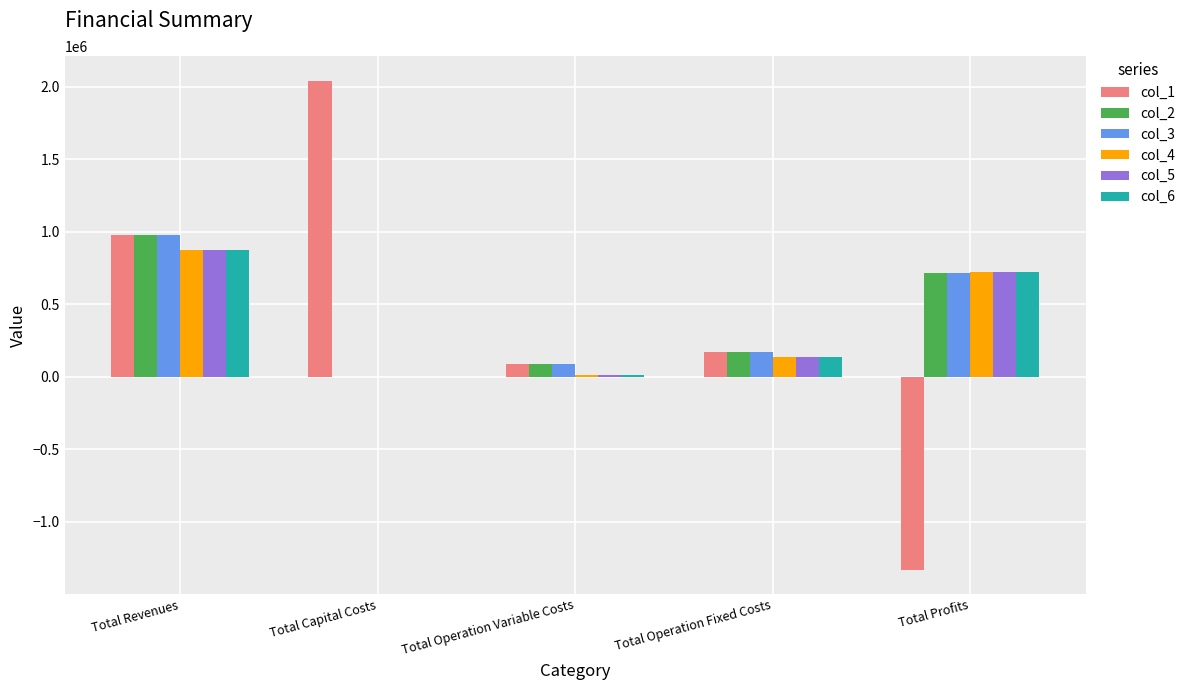

Between Total Capital Costs and Total Operation Fixed Costs, which series saw the biggest shift?

col_1